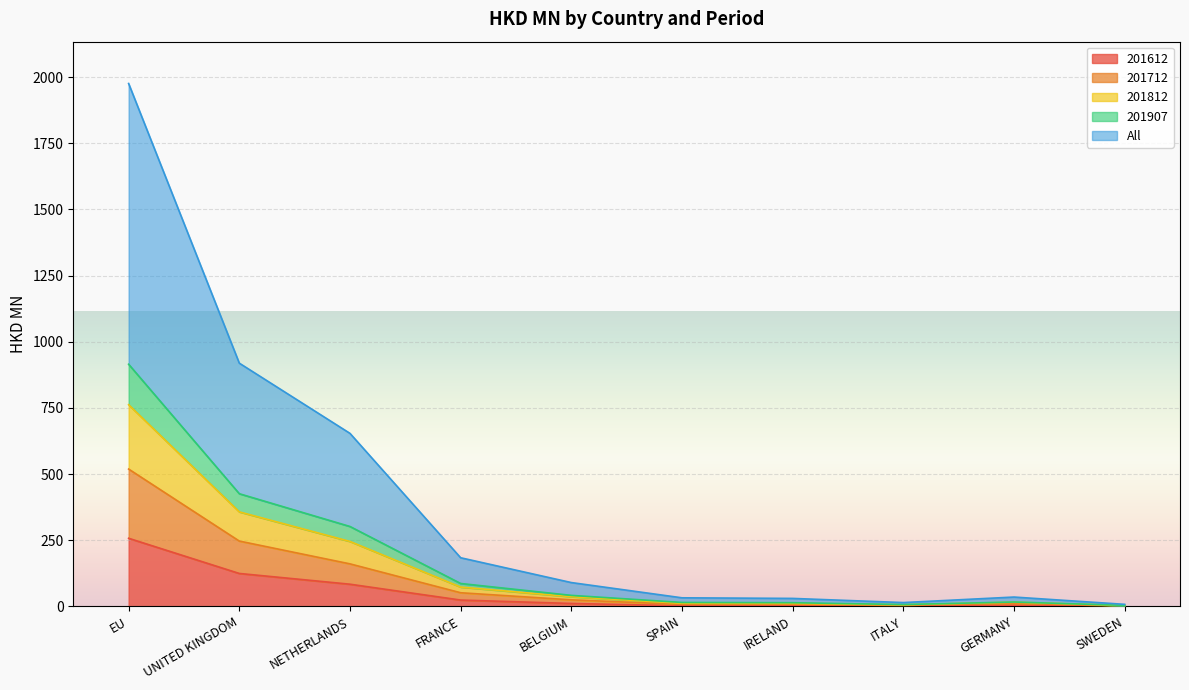

True or false: 201907 has more than 0 interior local peaks.

True